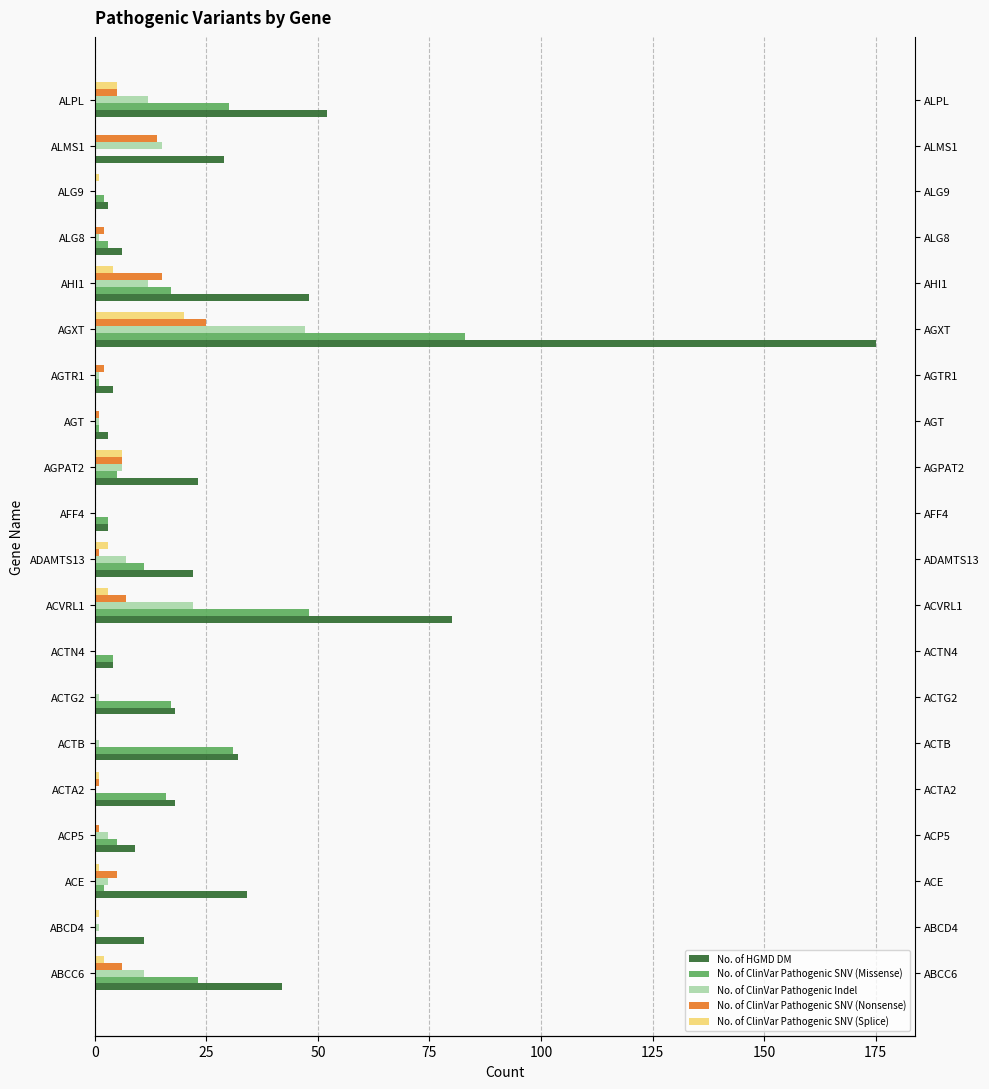

The value of No. of HGMD DM at ACE is 34. True or false?

True